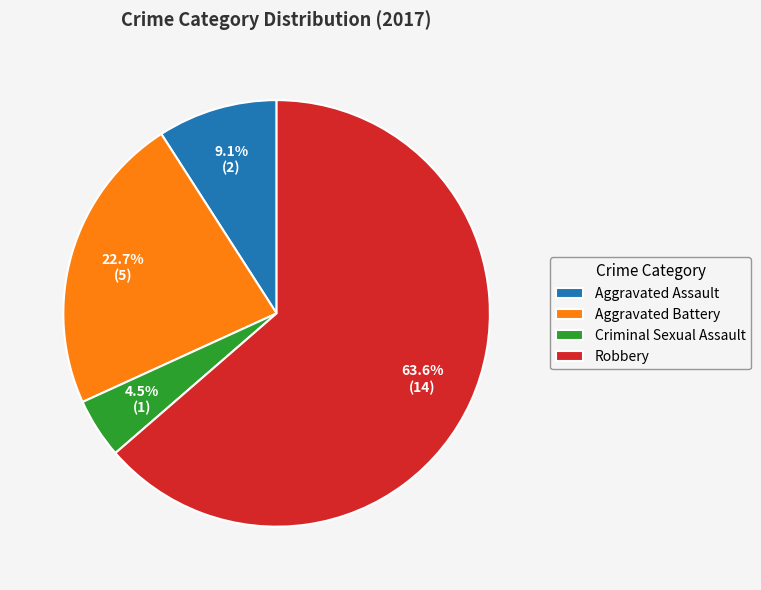

Which slice is the smallest?

Criminal Sexual Assault